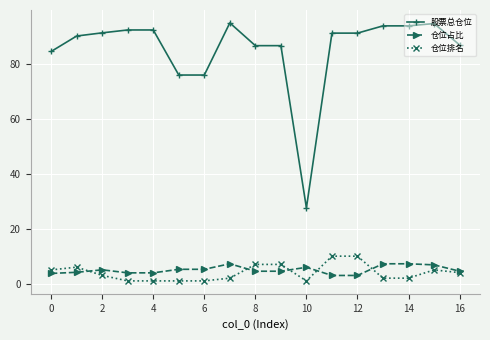

How many series are shown in this chart?

3